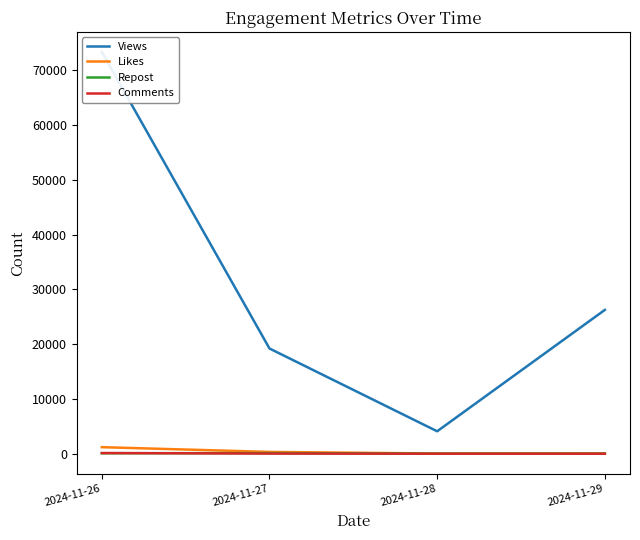

What is the value of the Likes point at the 1st from the left?

1206